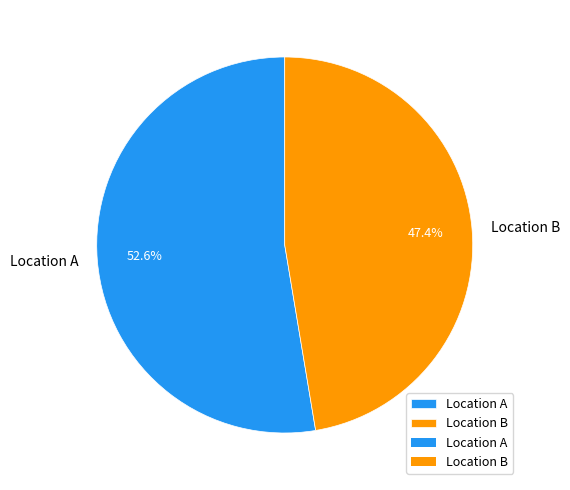

Is there any slice that represents more than half of the pie?

Yes